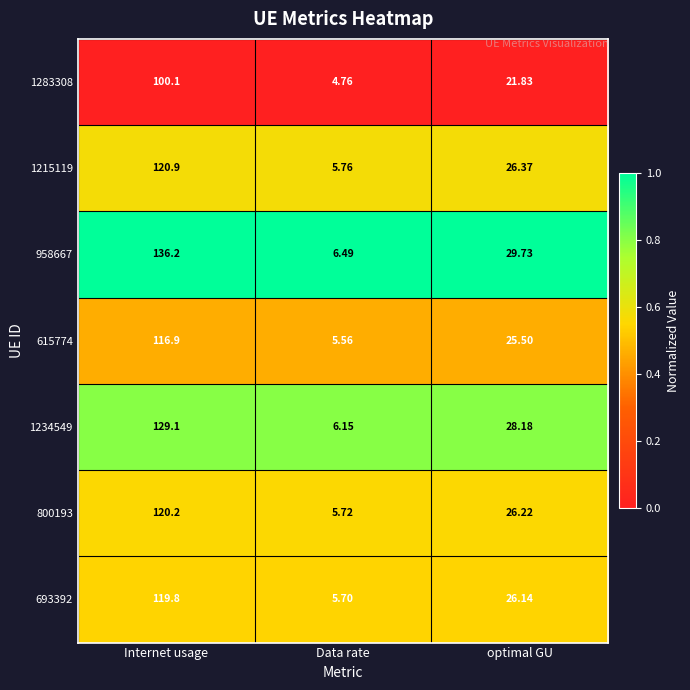

What is the total value across all series at Internet usage?

843.2